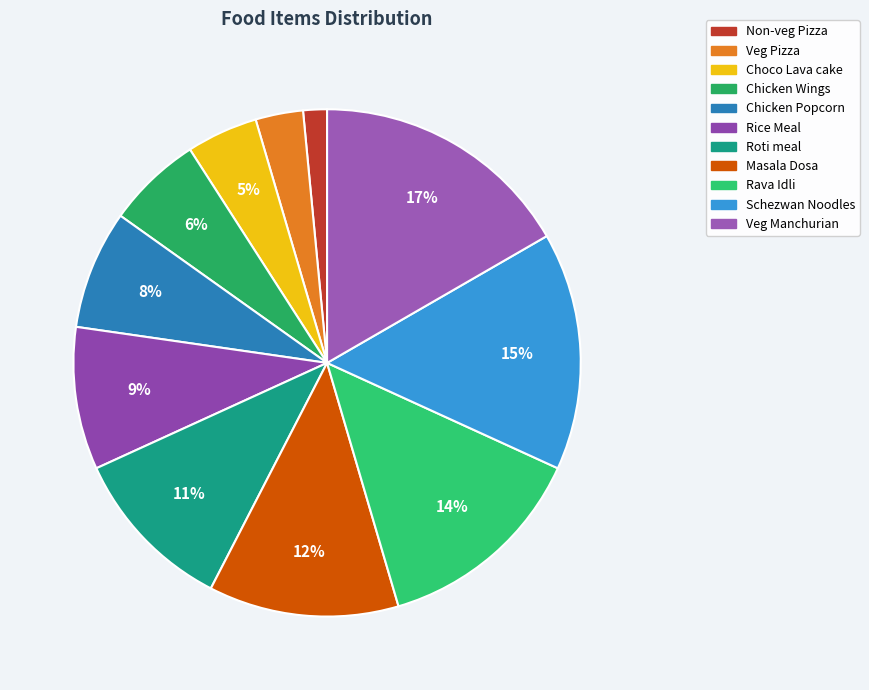

What percentage is the Roti meal slice, to the nearest percent?

11%